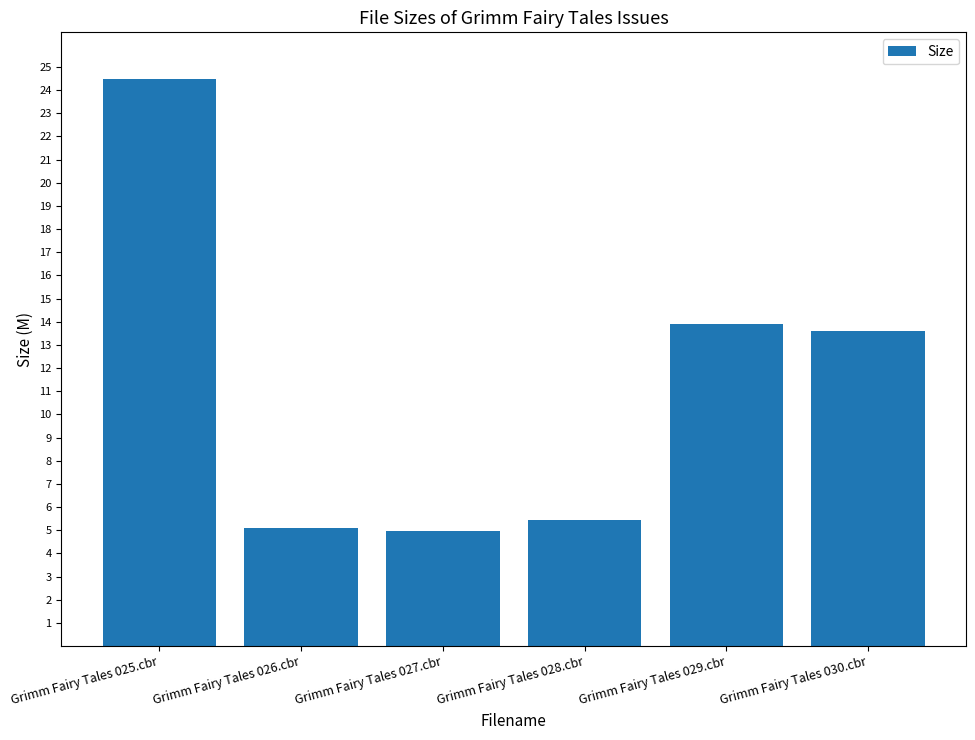

Is it true that the value at Grimm Fairy Tales 025.cbr is 43.7?

False